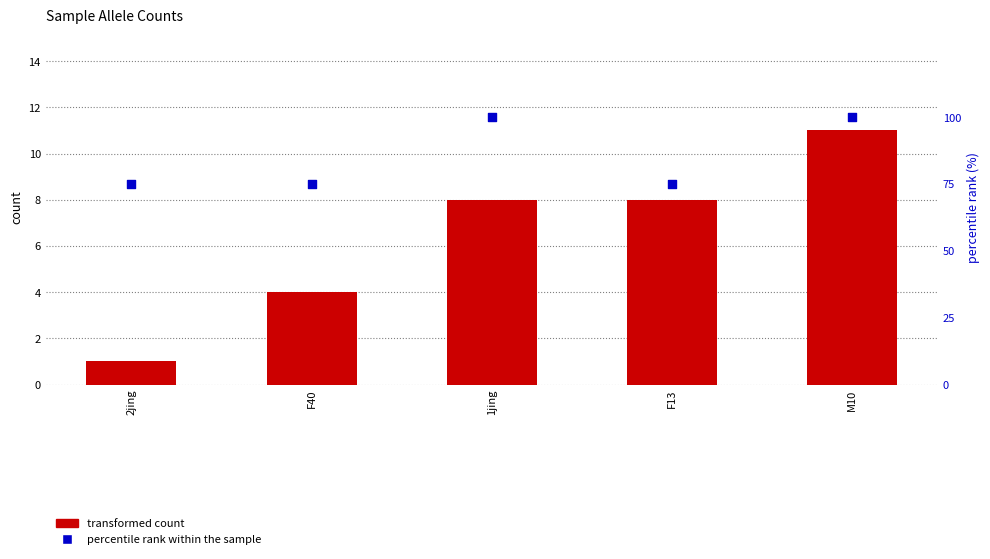

Is the value of transformed count at 1jing greater than the value of percentile rank within the sample at 2jing?

No